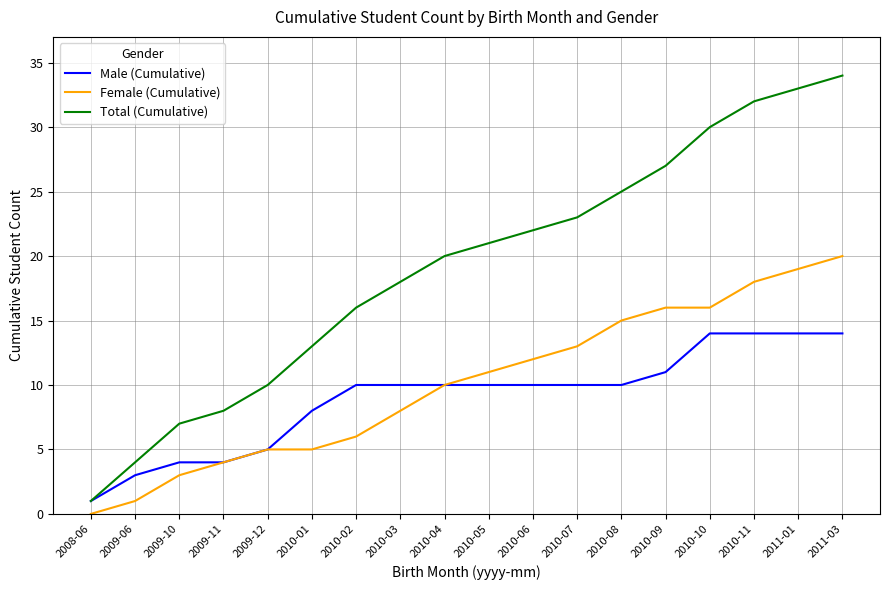

What position from the right is 2009-06?

17